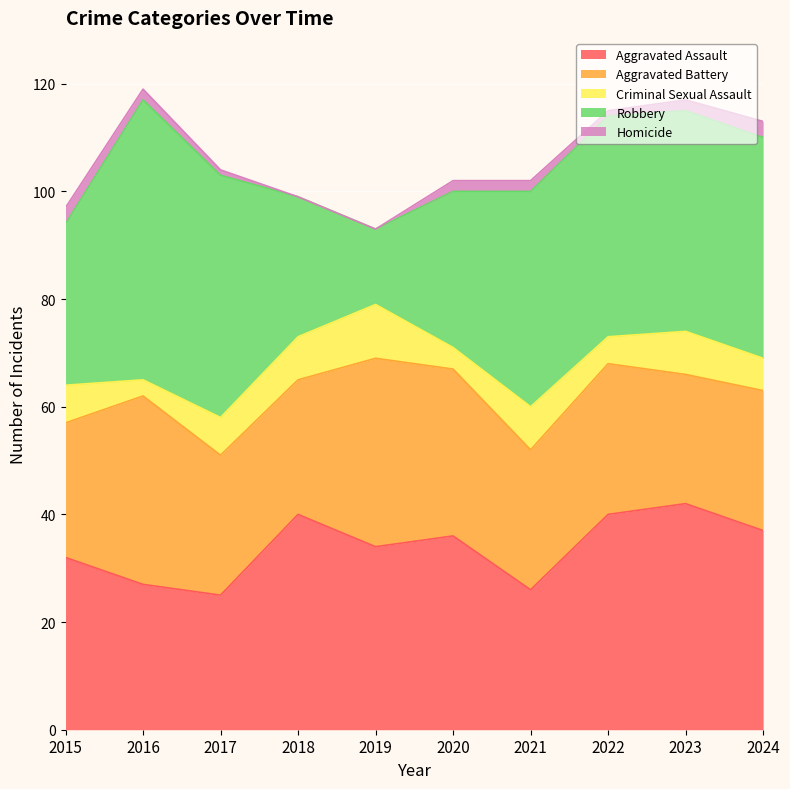

At 2022, list the series in order from largest to smallest.

Robbery, Aggravated Assault, Aggravated Battery, Criminal Sexual Assault, Homicide